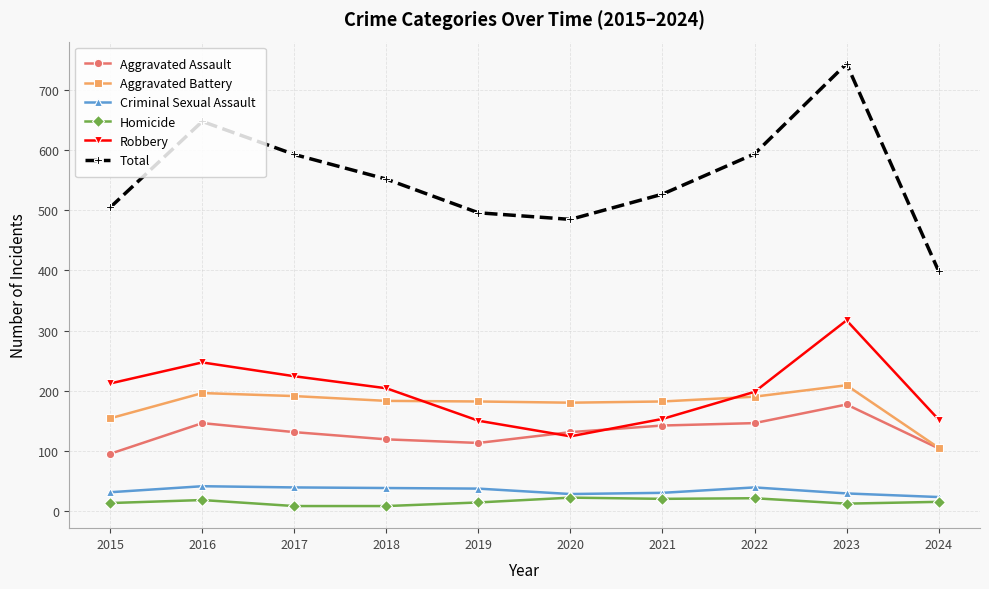

What is the difference between the maximum and minimum values in the Aggravated Assault series?

82